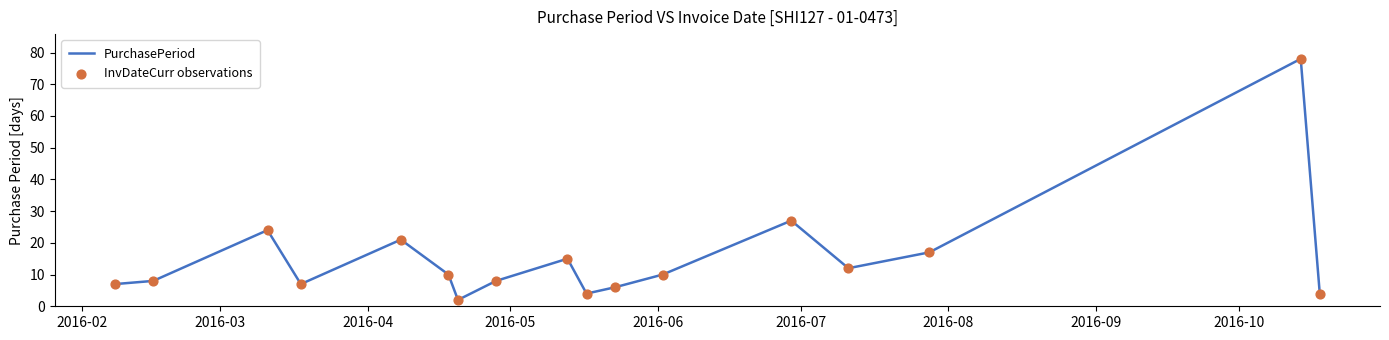

What is the maximum value shown in the chart?

78